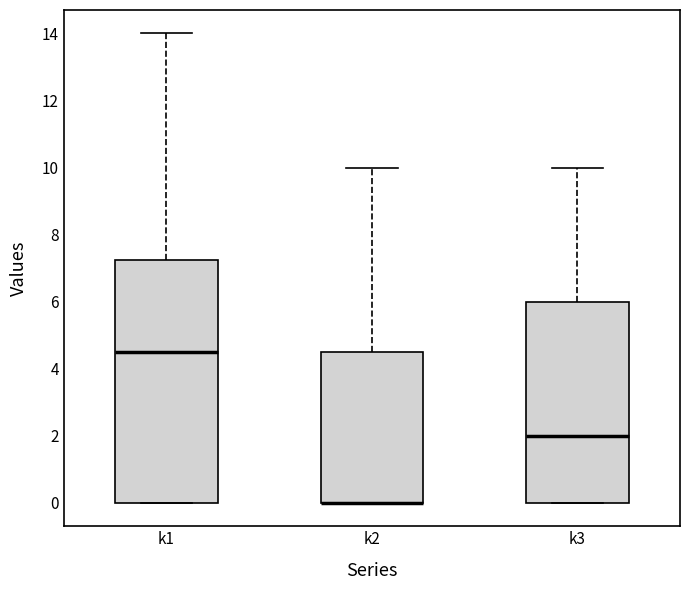

Reading left to right, transcribe this box plot: for each box, give where its median line is, the range the box spans, and where its two whiskers end, as read against the y-axis. The values are not printed on the chart, so give them approximately, as read against the axis.

k1: median 4.6, box 0.0 to 7.2, whiskers 0.0 to 14.0
k2: median 0.0 (drawn on the box's lower edge), box 0.0 to 4.6, whiskers 0.0 to 10.0
k3: median 2.0, box 0.0 to 6.0, whiskers 0.0 to 10.0